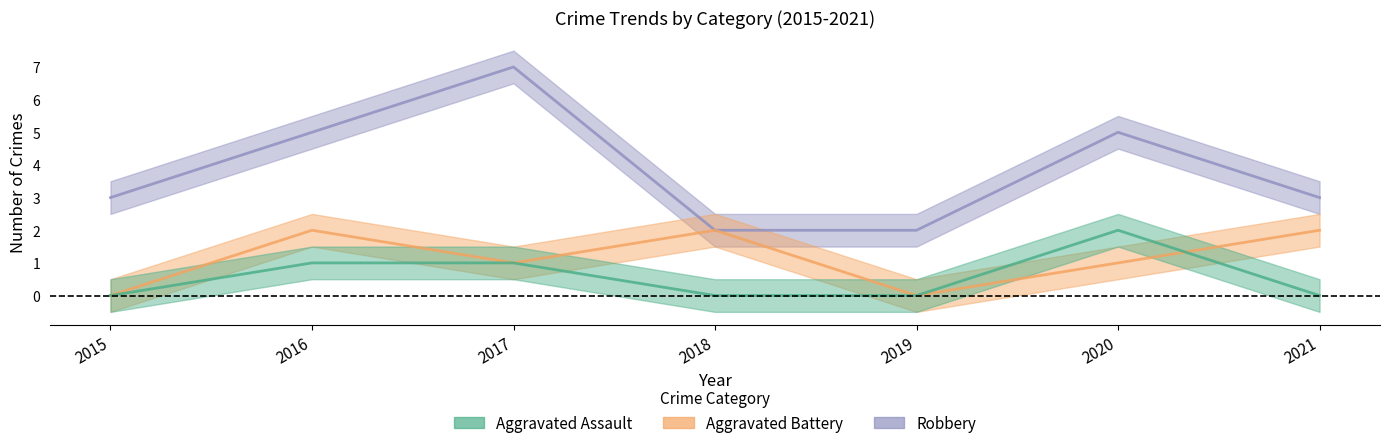

Is the value of Robbery at 2017 greater than the value of Aggravated Battery at 2020?

Yes